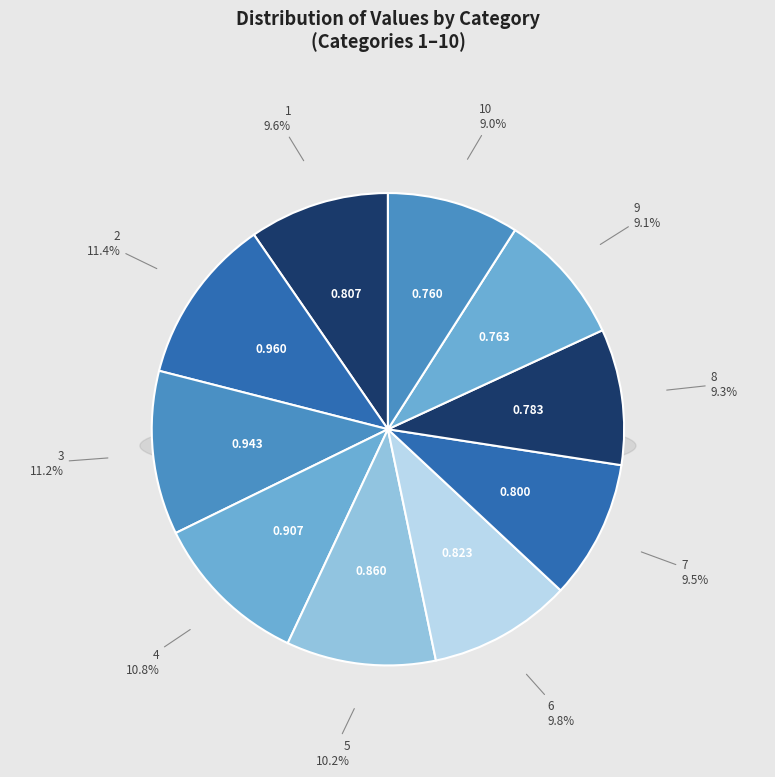

Does 8 account for over 50% of the chart?

No